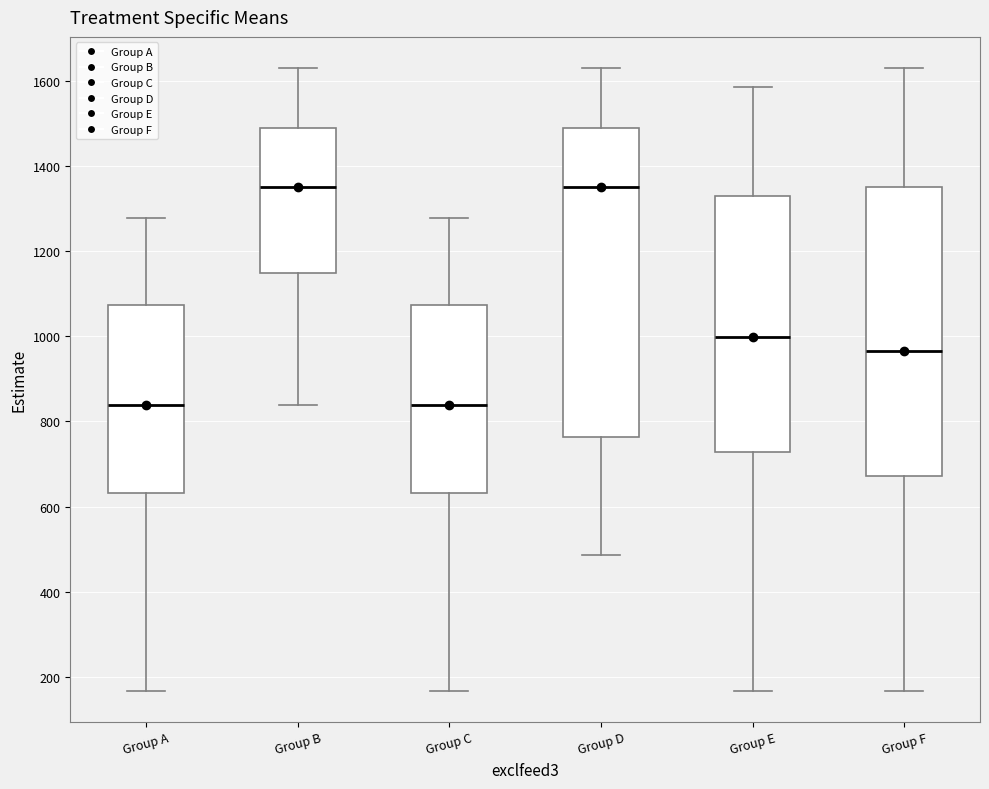

Comparing the boxes themselves (not the whiskers), which one is the tallest?

Group D